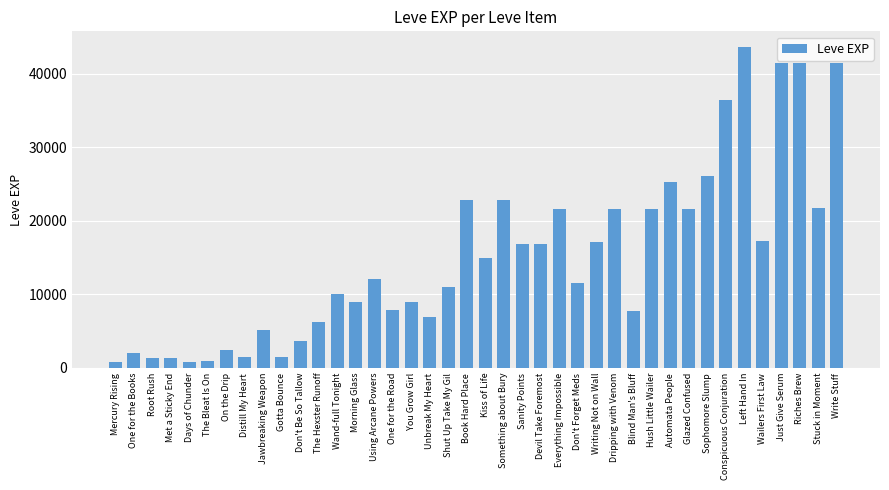

Are the bars grouped side by side (vs. stacked)?

No